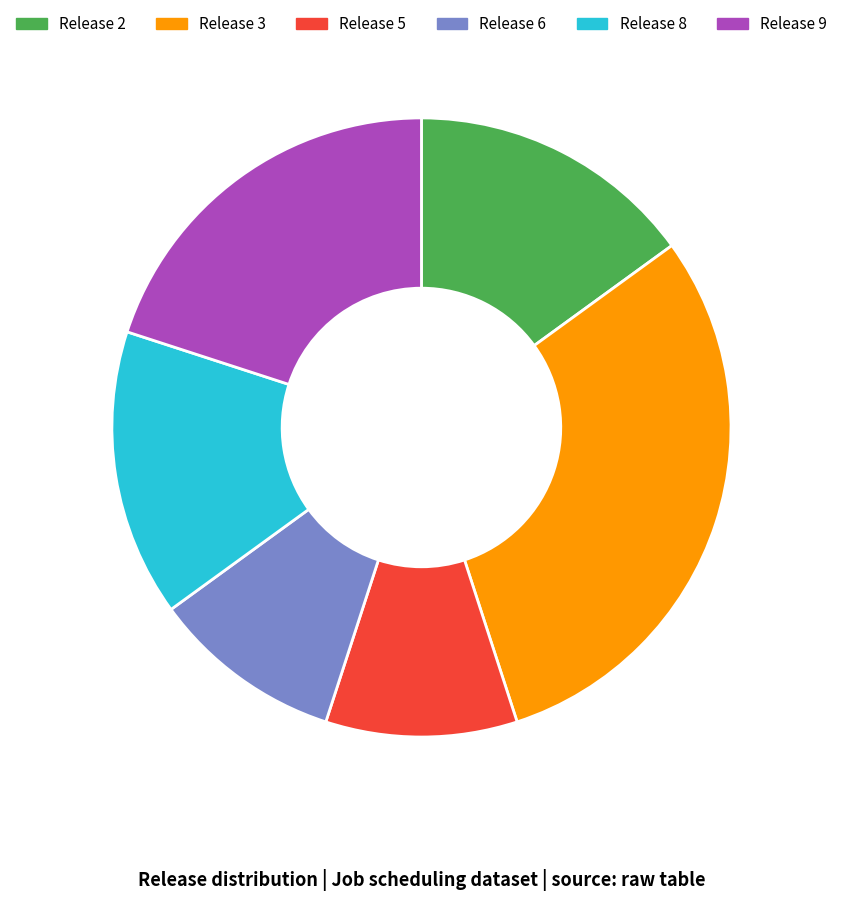

Between Release 3 and Release 8, which is larger?

Release 3